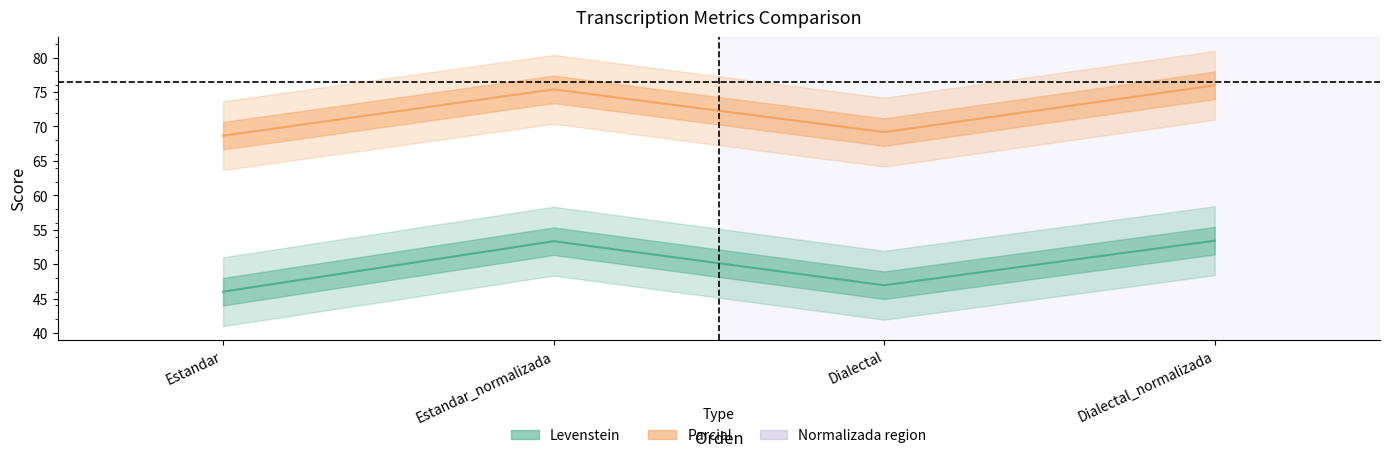

What is the highest value of the Parcial series?

76.0